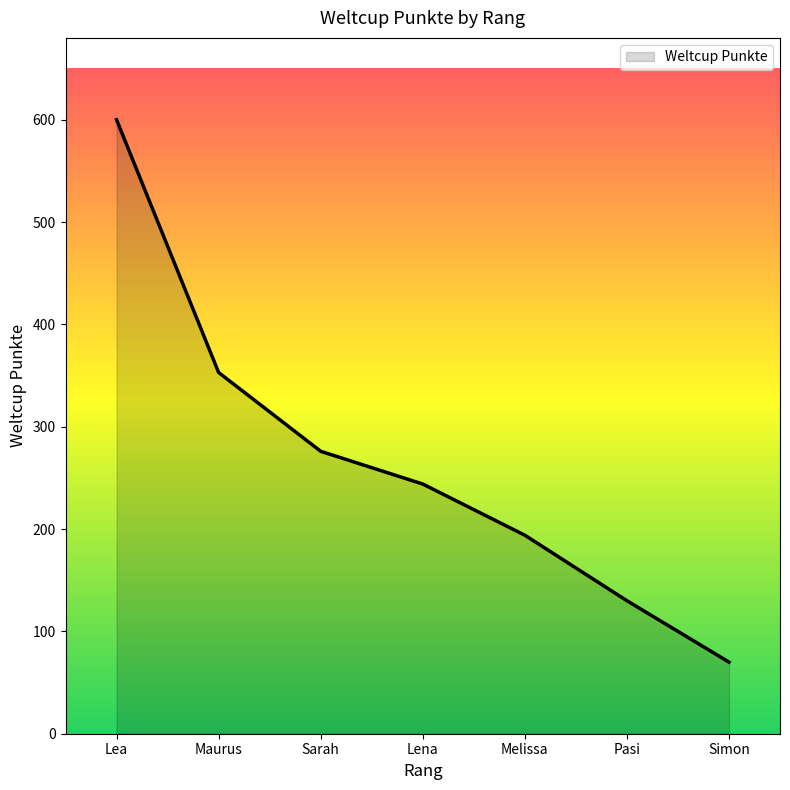

Approximately how many times larger is the value at Lea compared to Pasi?

4.6